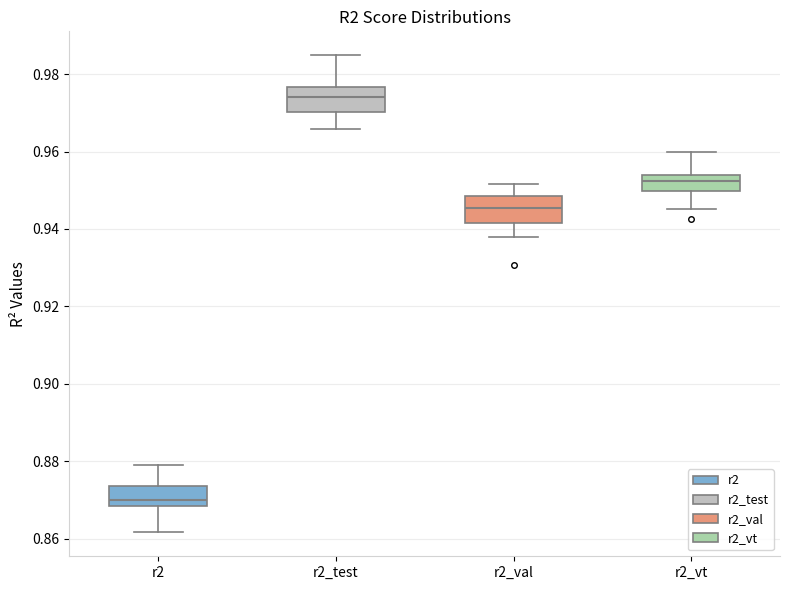

Which box has the lowest median line?

r2